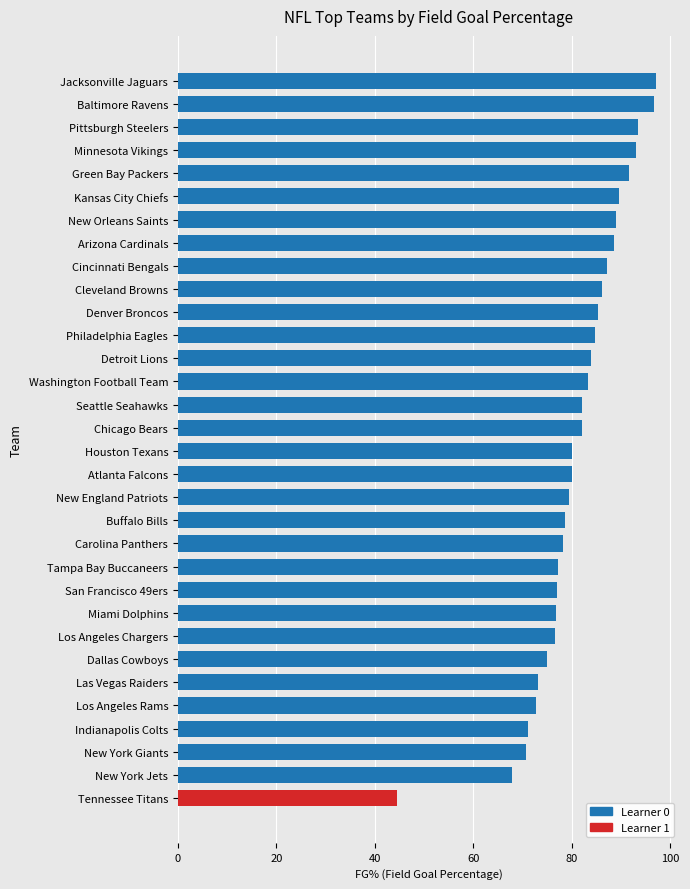

What is the minimum value shown in the chart?

44.4